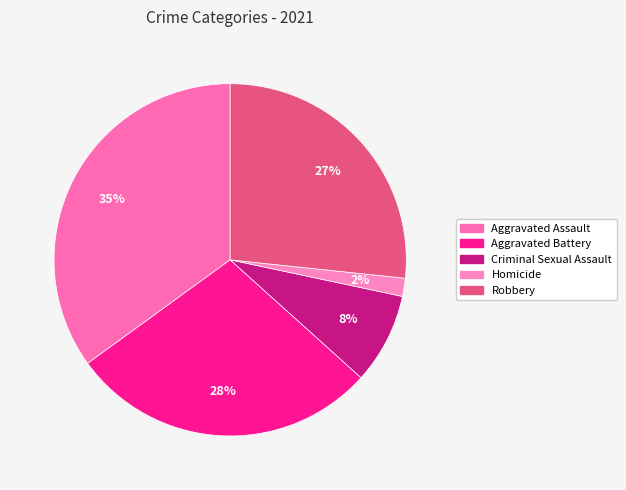

To the nearest percent, what is the average slice percentage?

20%